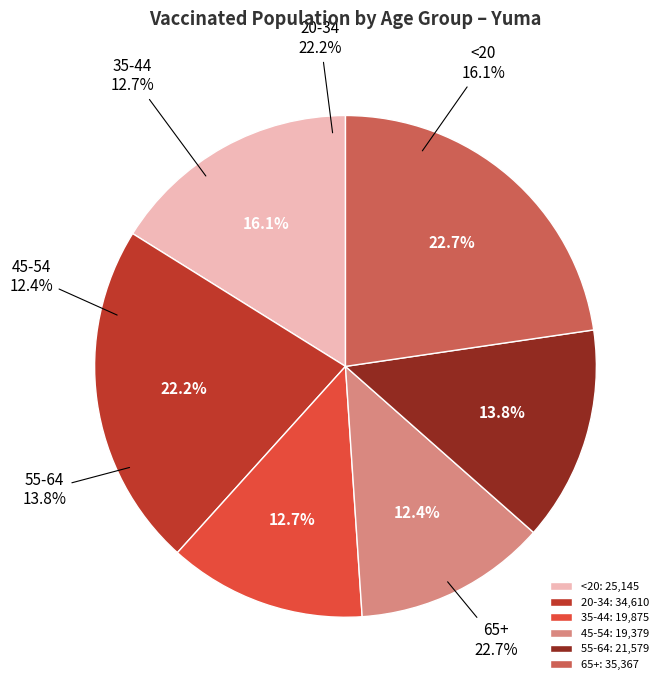

To the nearest percent, what is the difference between the largest and smallest slice percentages?

10%